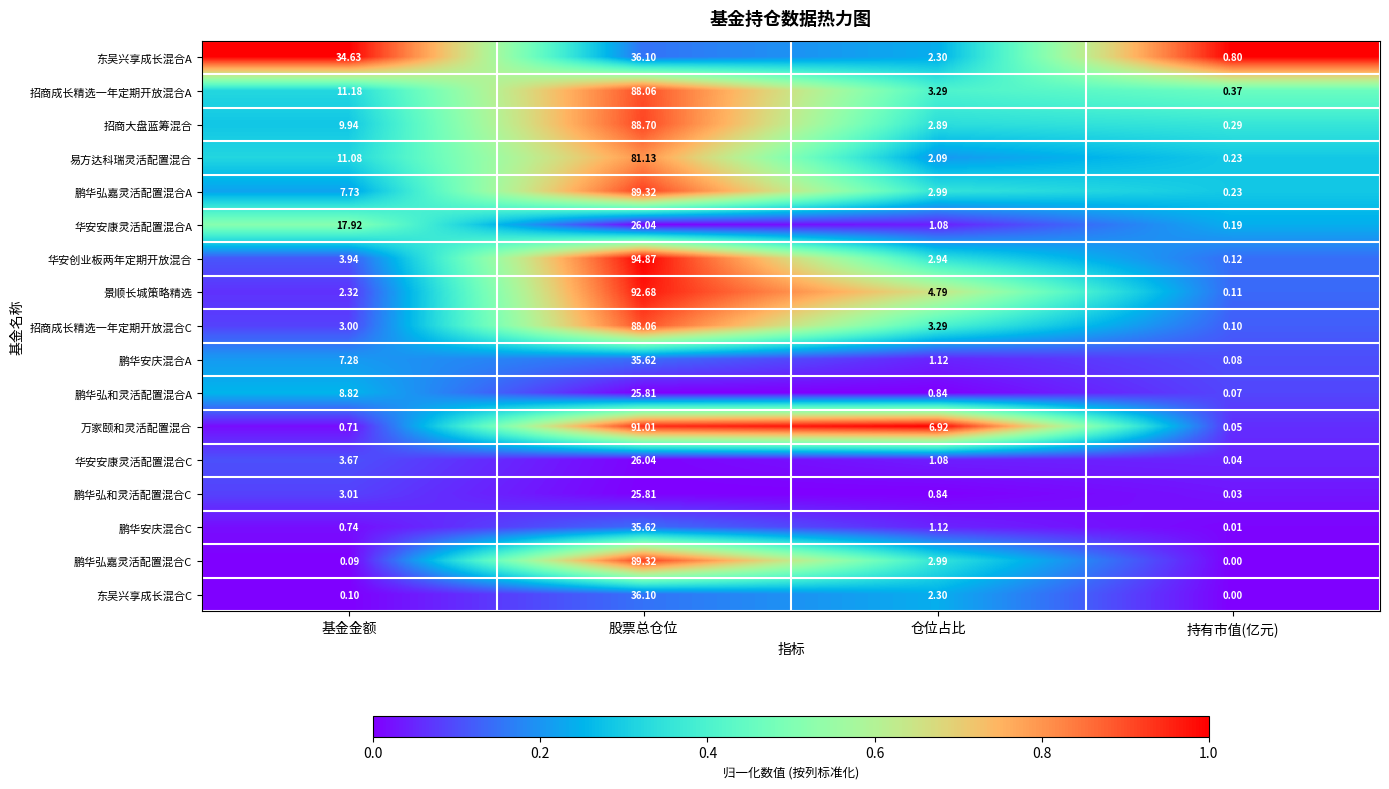

At which label does 东吴兴享成长混合A first exceed 34?

基金金额